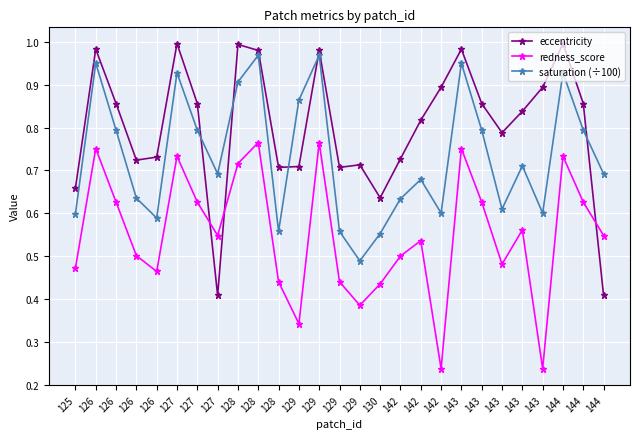

How many intersections are there between eccentricity and redness_score?

3